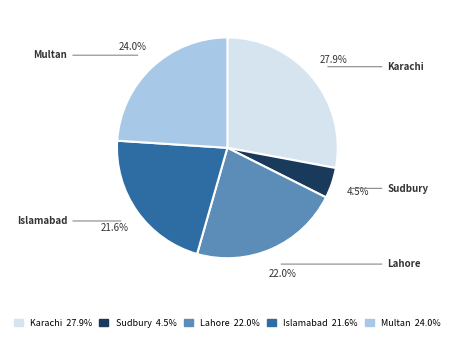

Which has a higher value, Karachi or Sudbury?

Karachi